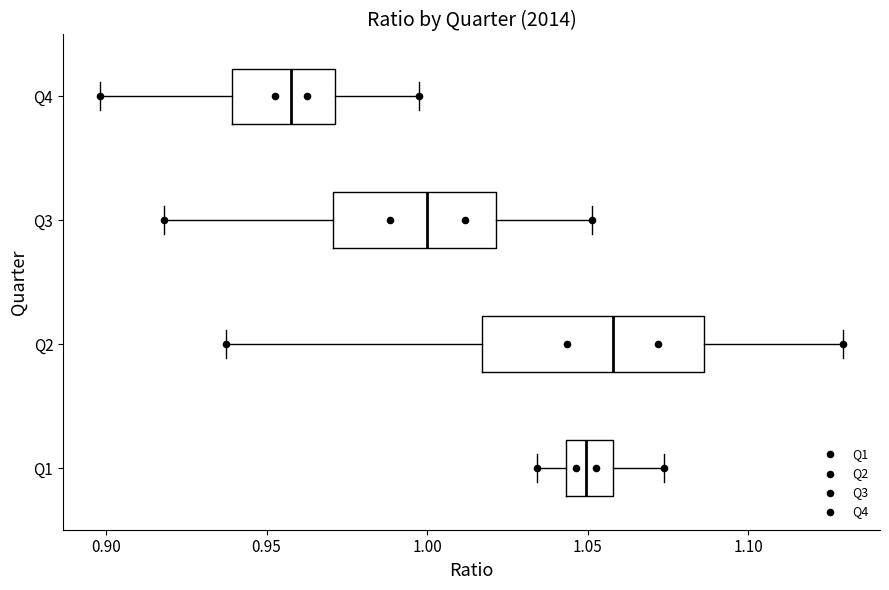

Comparing the boxes themselves (not the whiskers), which one is the widest?

Q2